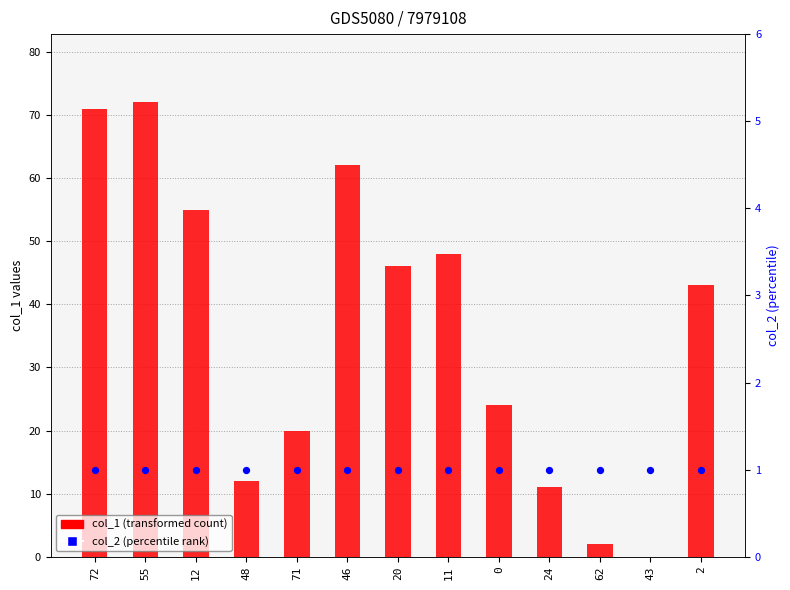

Which series contains the highest Y value?

col_1 (transformed count)